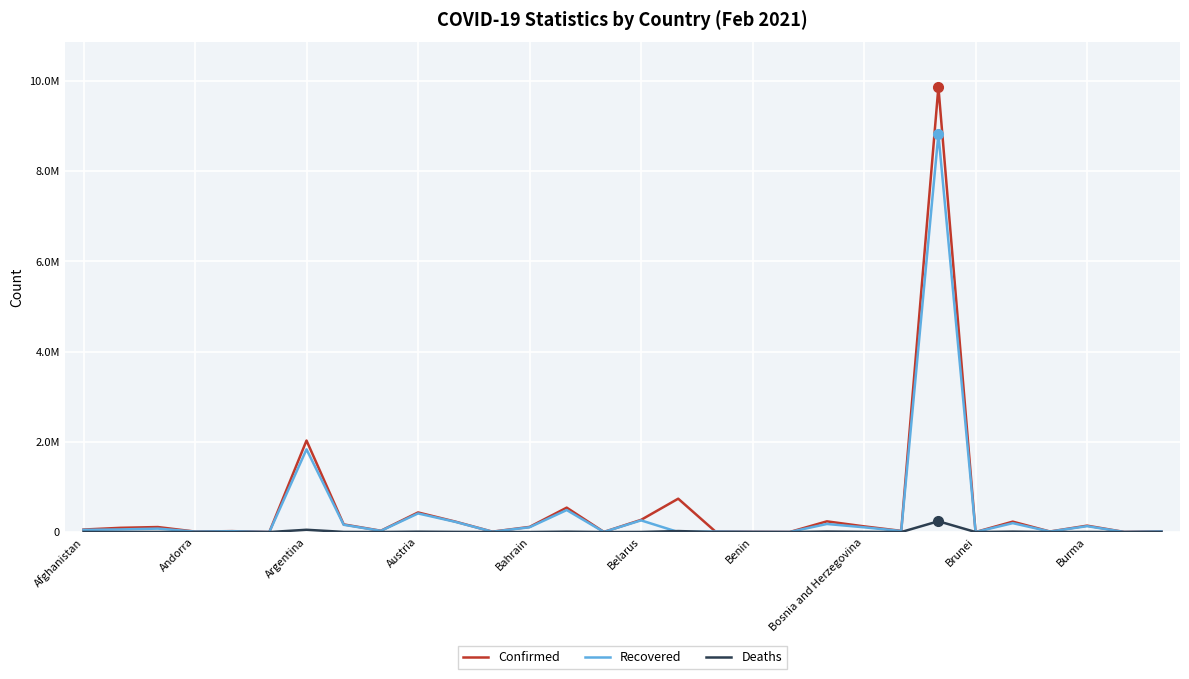

What is the value of the Recovered point at the 1st from the left?

48433